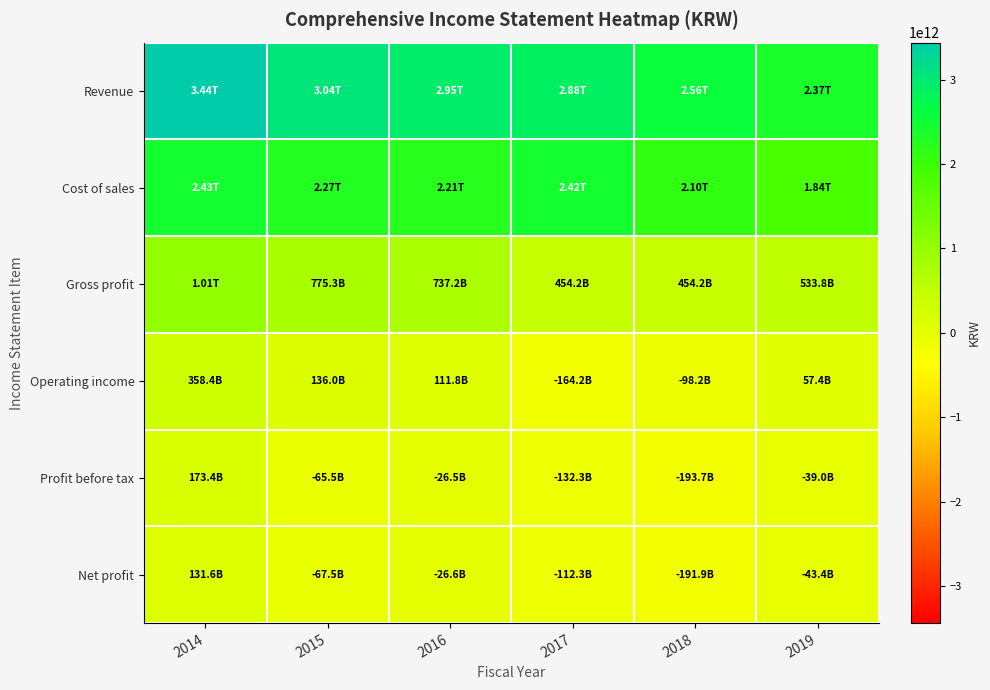

At 2014, list the series in order from smallest to largest.

Net profit, Profit before tax, Operating income, Gross profit, Cost of sales, Revenue